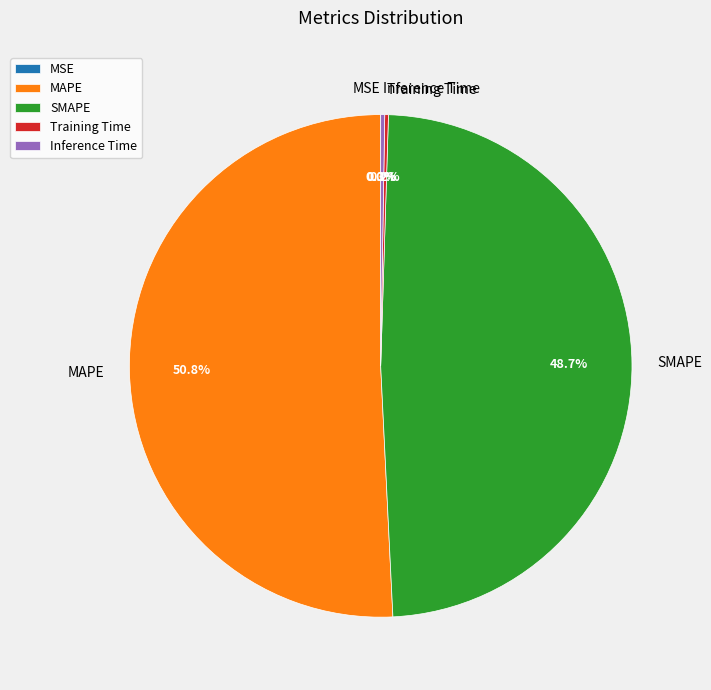

To the nearest percent, what percentage of the pie is SMAPE?

49%